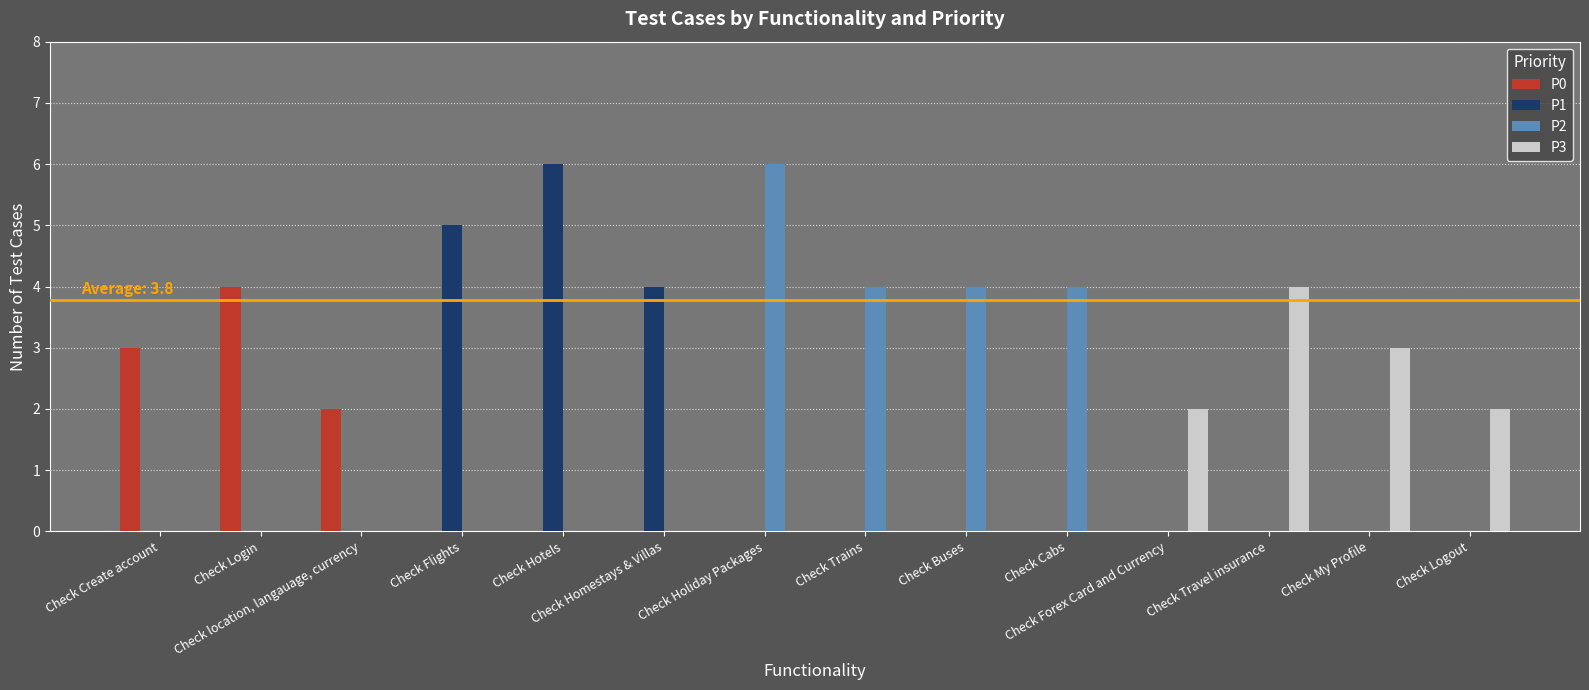

What is the difference between the P3 values at Check Trains and Check My Profile?

3